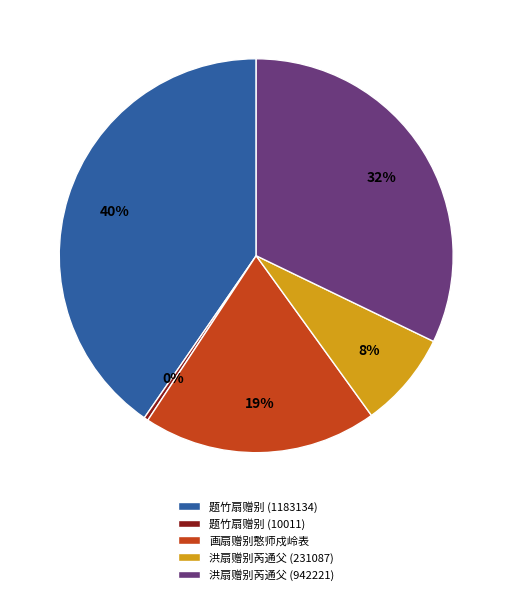

True or false: 题竹扇赠别 (1183134) accounts for 40% of the total.

True